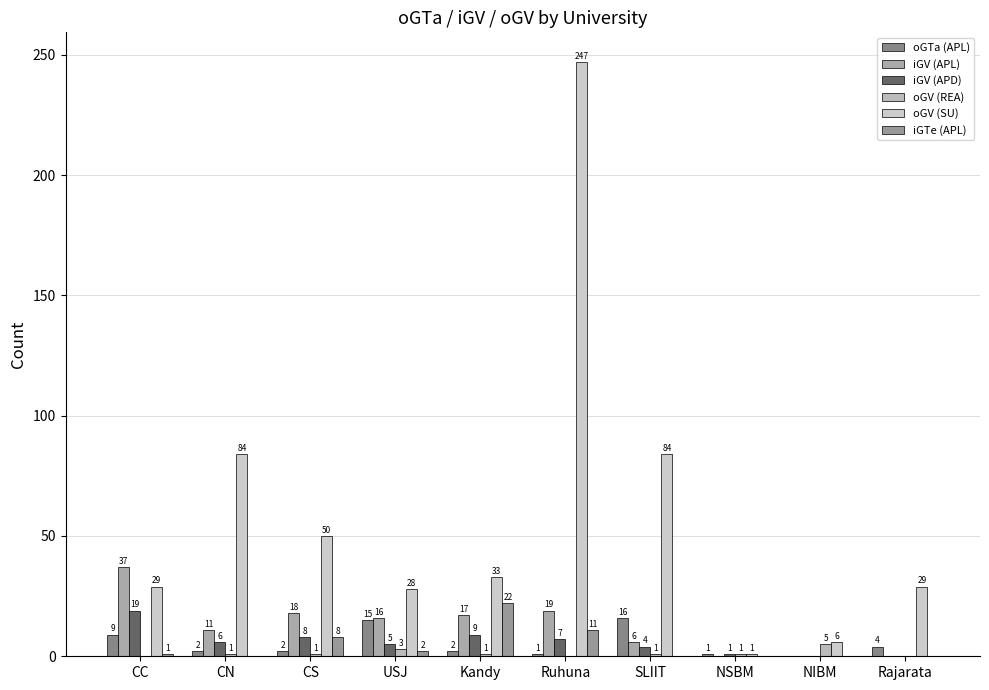

Reading left to right, transcribe all the data shown in this chart.

oGTa (APL): 9	2	2	15	2	1	16	1	0	4
iGV (APL): 37	11	18	16	17	19	6	0	0	0
iGV (APD): 19	6	8	5	9	7	4	1	0	0
oGV (REA): 0	1	1	3	1	0	1	1	5	0
oGV (SU): 29	84	50	28	33	247	84	1	6	29
iGTe (APL): 1	0	8	2	22	11	0	0	0	0